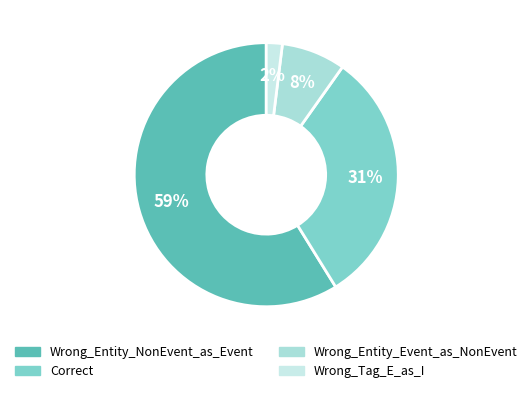

How many segments does this pie chart have?

4